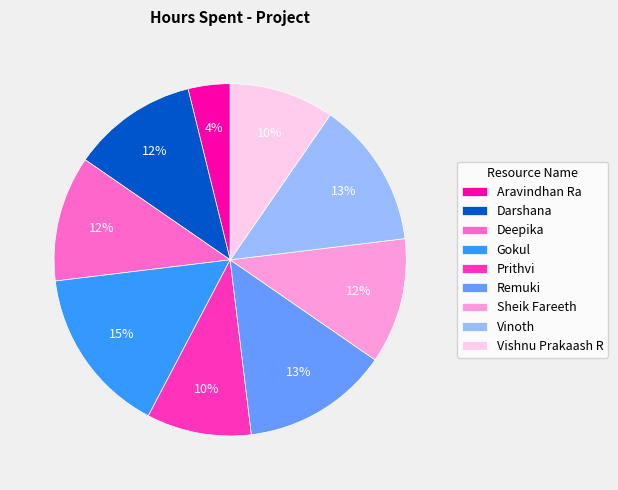

Do Gokul and Vishnu Prakaash R together represent more than half of the pie?

No